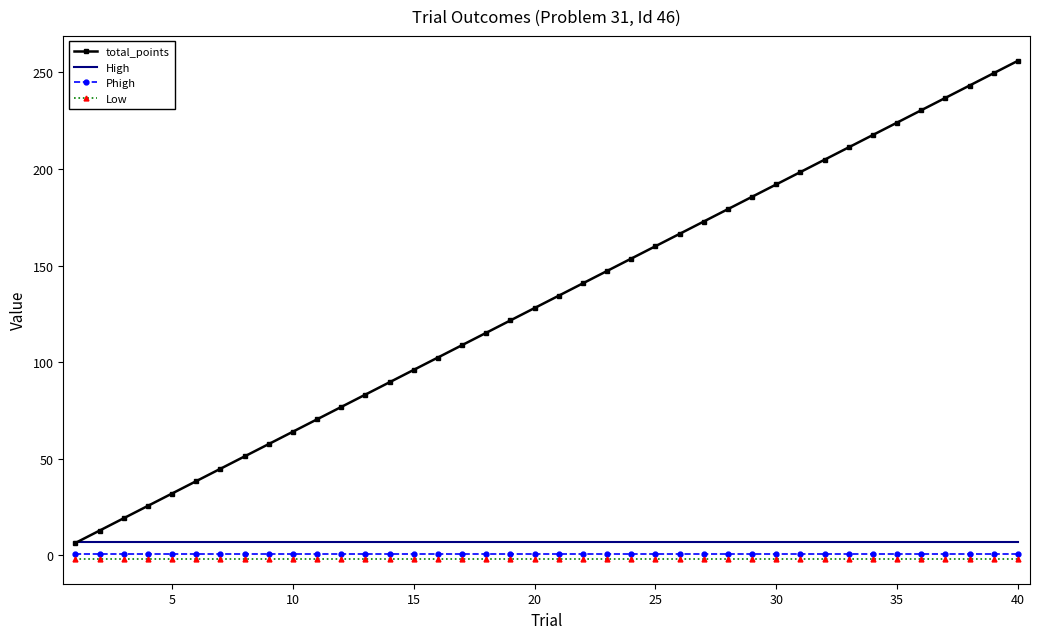

Which series has the largest total across all categories?

total_points